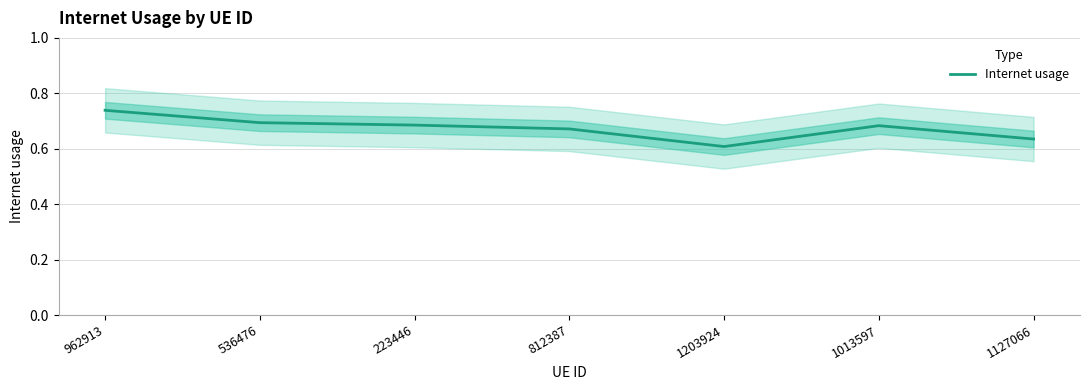

What is the change in value from 536476 to 1127066?

-0.1